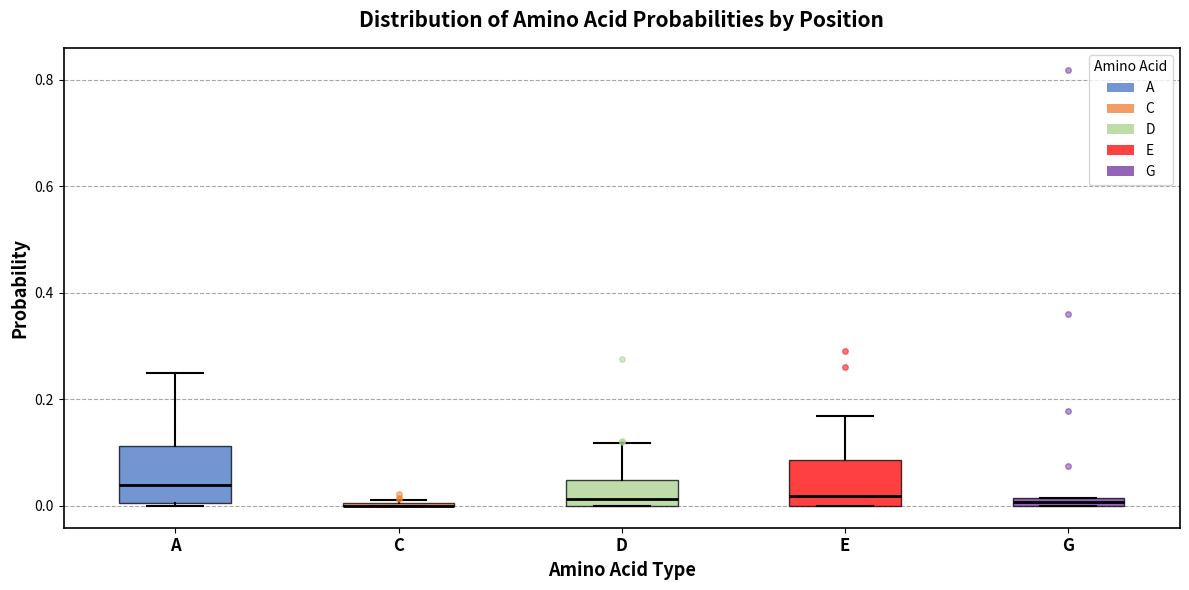

Where does the upper whisker of the box for D end on the y-axis? The values are not printed on the chart, so give them approximately, as read against the axis.

0.12